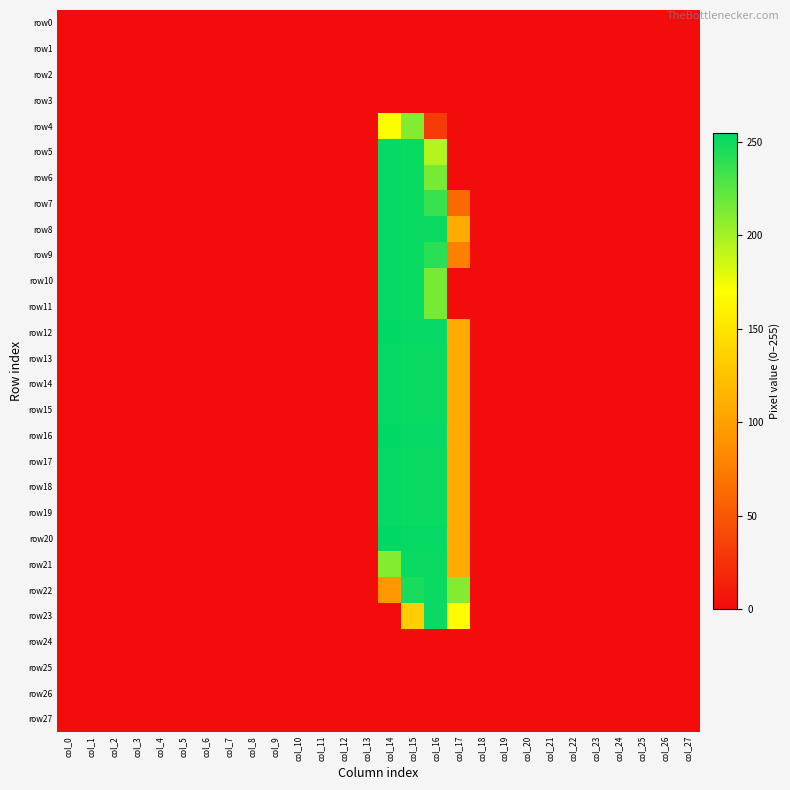

Reading right to left, what are all the values shown in this chart?

row0: col_27=0	col_26=0	col_25=0	col_24=0	col_23=0	col_22=0	col_21=0	col_20=0	col_19=0	col_18=0	col_17=0	col_16=0	col_15=0	col_14=0	col_13=0	col_12=0	col_11=0	col_10=0	col_9=0	col_8=0	col_7=0	col_6=0	col_5=0	col_4=0	col_3=0	col_2=0	col_1=0	col_0=0
row1: col_27=0	col_26=0	col_25=0	col_24=0	col_23=0	col_22=0	col_21=0	col_20=0	col_19=0	col_18=0	col_17=0	col_16=0	col_15=0	col_14=0	col_13=0	col_12=0	col_11=0	col_10=0	col_9=0	col_8=0	col_7=0	col_6=0	col_5=0	col_4=0	col_3=0	col_2=0	col_1=0	col_0=0
row2: col_27=0	col_26=0	col_25=0	col_24=0	col_23=0	col_22=0	col_21=0	col_20=0	col_19=0	col_18=0	col_17=0	col_16=0	col_15=0	col_14=0	col_13=0	col_12=0	col_11=0	col_10=0	col_9=0	col_8=0	col_7=0	col_6=0	col_5=0	col_4=0	col_3=0	col_2=0	col_1=0	col_0=0
row3: col_27=0	col_26=0	col_25=0	col_24=0	col_23=0	col_22=0	col_21=0	col_20=0	col_19=0	col_18=0	col_17=0	col_16=0	col_15=0	col_14=0	col_13=0	col_12=0	col_11=0	col_10=0	col_9=0	col_8=0	col_7=0	col_6=0	col_5=0	col_4=0	col_3=0	col_2=0	col_1=0	col_0=0
row4: col_27=0	col_26=0	col_25=0	col_24=0	col_23=0	col_22=0	col_21=0	col_20=0	col_19=0	col_18=0	col_17=0	col_16=31	col_15=211	col_14=171	col_13=0	col_12=0	col_11=0	col_10=0	col_9=0	col_8=0	col_7=0	col_6=0	col_5=0	col_4=0	col_3=0	col_2=0	col_1=0	col_0=0
row5: col_27=0	col_26=0	col_25=0	col_24=0	col_23=0	col_22=0	col_21=0	col_20=0	col_19=0	col_18=0	col_17=0	col_16=195	col_15=252	col_14=253	col_13=0	col_12=0	col_11=0	col_10=0	col_9=0	col_8=0	col_7=0	col_6=0	col_5=0	col_4=0	col_3=0	col_2=0	col_1=0	col_0=0
row6: col_27=0	col_26=0	col_25=0	col_24=0	col_23=0	col_22=0	col_21=0	col_20=0	col_19=0	col_18=0	col_17=0	col_16=215	col_15=252	col_14=253	col_13=0	col_12=0	col_11=0	col_10=0	col_9=0	col_8=0	col_7=0	col_6=0	col_5=0	col_4=0	col_3=0	col_2=0	col_1=0	col_0=0
row7: col_27=0	col_26=0	col_25=0	col_24=0	col_23=0	col_22=0	col_21=0	col_20=0	col_19=0	col_18=0	col_17=62	col_16=236	col_15=252	col_14=253	col_13=0	col_12=0	col_11=0	col_10=0	col_9=0	col_8=0	col_7=0	col_6=0	col_5=0	col_4=0	col_3=0	col_2=0	col_1=0	col_0=0
row8: col_27=0	col_26=0	col_25=0	col_24=0	col_23=0	col_22=0	col_21=0	col_20=0	col_19=0	col_18=0	col_17=108	col_16=252	col_15=252	col_14=253	col_13=0	col_12=0	col_11=0	col_10=0	col_9=0	col_8=0	col_7=0	col_6=0	col_5=0	col_4=0	col_3=0	col_2=0	col_1=0	col_0=0
row9: col_27=0	col_26=0	col_25=0	col_24=0	col_23=0	col_22=0	col_21=0	col_20=0	col_19=0	col_18=0	col_17=77	col_16=241	col_15=252	col_14=253	col_13=0	col_12=0	col_11=0	col_10=0	col_9=0	col_8=0	col_7=0	col_6=0	col_5=0	col_4=0	col_3=0	col_2=0	col_1=0	col_0=0
row10: col_27=0	col_26=0	col_25=0	col_24=0	col_23=0	col_22=0	col_21=0	col_20=0	col_19=0	col_18=0	col_17=0	col_16=215	col_15=252	col_14=253	col_13=0	col_12=0	col_11=0	col_10=0	col_9=0	col_8=0	col_7=0	col_6=0	col_5=0	col_4=0	col_3=0	col_2=0	col_1=0	col_0=0
row11: col_27=0	col_26=0	col_25=0	col_24=0	col_23=0	col_22=0	col_21=0	col_20=0	col_19=0	col_18=0	col_17=0	col_16=215	col_15=252	col_14=253	col_13=0	col_12=0	col_11=0	col_10=0	col_9=0	col_8=0	col_7=0	col_6=0	col_5=0	col_4=0	col_3=0	col_2=0	col_1=0	col_0=0
row12: col_27=0	col_26=0	col_25=0	col_24=0	col_23=0	col_22=0	col_21=0	col_20=0	col_19=0	col_18=0	col_17=108	col_16=253	col_15=253	col_14=255	col_13=0	col_12=0	col_11=0	col_10=0	col_9=0	col_8=0	col_7=0	col_6=0	col_5=0	col_4=0	col_3=0	col_2=0	col_1=0	col_0=0
row13: col_27=0	col_26=0	col_25=0	col_24=0	col_23=0	col_22=0	col_21=0	col_20=0	col_19=0	col_18=0	col_17=108	col_16=252	col_15=252	col_14=253	col_13=0	col_12=0	col_11=0	col_10=0	col_9=0	col_8=0	col_7=0	col_6=0	col_5=0	col_4=0	col_3=0	col_2=0	col_1=0	col_0=0
row14: col_27=0	col_26=0	col_25=0	col_24=0	col_23=0	col_22=0	col_21=0	col_20=0	col_19=0	col_18=0	col_17=108	col_16=252	col_15=252	col_14=253	col_13=0	col_12=0	col_11=0	col_10=0	col_9=0	col_8=0	col_7=0	col_6=0	col_5=0	col_4=0	col_3=0	col_2=0	col_1=0	col_0=0
row15: col_27=0	col_26=0	col_25=0	col_24=0	col_23=0	col_22=0	col_21=0	col_20=0	col_19=0	col_18=0	col_17=108	col_16=252	col_15=252	col_14=253	col_13=0	col_12=0	col_11=0	col_10=0	col_9=0	col_8=0	col_7=0	col_6=0	col_5=0	col_4=0	col_3=0	col_2=0	col_1=0	col_0=0
row16: col_27=0	col_26=0	col_25=0	col_24=0	col_23=0	col_22=0	col_21=0	col_20=0	col_19=0	col_18=0	col_17=108	col_16=253	col_15=253	col_14=255	col_13=0	col_12=0	col_11=0	col_10=0	col_9=0	col_8=0	col_7=0	col_6=0	col_5=0	col_4=0	col_3=0	col_2=0	col_1=0	col_0=0
row17: col_27=0	col_26=0	col_25=0	col_24=0	col_23=0	col_22=0	col_21=0	col_20=0	col_19=0	col_18=0	col_17=108	col_16=252	col_15=252	col_14=253	col_13=0	col_12=0	col_11=0	col_10=0	col_9=0	col_8=0	col_7=0	col_6=0	col_5=0	col_4=0	col_3=0	col_2=0	col_1=0	col_0=0
row18: col_27=0	col_26=0	col_25=0	col_24=0	col_23=0	col_22=0	col_21=0	col_20=0	col_19=0	col_18=0	col_17=108	col_16=252	col_15=252	col_14=253	col_13=0	col_12=0	col_11=0	col_10=0	col_9=0	col_8=0	col_7=0	col_6=0	col_5=0	col_4=0	col_3=0	col_2=0	col_1=0	col_0=0
row19: col_27=0	col_26=0	col_25=0	col_24=0	col_23=0	col_22=0	col_21=0	col_20=0	col_19=0	col_18=0	col_17=108	col_16=252	col_15=252	col_14=253	col_13=0	col_12=0	col_11=0	col_10=0	col_9=0	col_8=0	col_7=0	col_6=0	col_5=0	col_4=0	col_3=0	col_2=0	col_1=0	col_0=0
row20: col_27=0	col_26=0	col_25=0	col_24=0	col_23=0	col_22=0	col_21=0	col_20=0	col_19=0	col_18=0	col_17=108	col_16=253	col_15=253	col_14=255	col_13=0	col_12=0	col_11=0	col_10=0	col_9=0	col_8=0	col_7=0	col_6=0	col_5=0	col_4=0	col_3=0	col_2=0	col_1=0	col_0=0
row21: col_27=0	col_26=0	col_25=0	col_24=0	col_23=0	col_22=0	col_21=0	col_20=0	col_19=0	col_18=0	col_17=108	col_16=252	col_15=252	col_14=211	col_13=0	col_12=0	col_11=0	col_10=0	col_9=0	col_8=0	col_7=0	col_6=0	col_5=0	col_4=0	col_3=0	col_2=0	col_1=0	col_0=0
row22: col_27=0	col_26=0	col_25=0	col_24=0	col_23=0	col_22=0	col_21=0	col_20=0	col_19=0	col_18=0	col_17=211	col_16=252	col_15=247	col_14=94	col_13=0	col_12=0	col_11=0	col_10=0	col_9=0	col_8=0	col_7=0	col_6=0	col_5=0	col_4=0	col_3=0	col_2=0	col_1=0	col_0=0
row23: col_27=0	col_26=0	col_25=0	col_24=0	col_23=0	col_22=0	col_21=0	col_20=0	col_19=0	col_18=0	col_17=168	col_16=252	col_15=134	col_14=0	col_13=0	col_12=0	col_11=0	col_10=0	col_9=0	col_8=0	col_7=0	col_6=0	col_5=0	col_4=0	col_3=0	col_2=0	col_1=0	col_0=0
row24: col_27=0	col_26=0	col_25=0	col_24=0	col_23=0	col_22=0	col_21=0	col_20=0	col_19=0	col_18=0	col_17=0	col_16=0	col_15=0	col_14=0	col_13=0	col_12=0	col_11=0	col_10=0	col_9=0	col_8=0	col_7=0	col_6=0	col_5=0	col_4=0	col_3=0	col_2=0	col_1=0	col_0=0
row25: col_27=0	col_26=0	col_25=0	col_24=0	col_23=0	col_22=0	col_21=0	col_20=0	col_19=0	col_18=0	col_17=0	col_16=0	col_15=0	col_14=0	col_13=0	col_12=0	col_11=0	col_10=0	col_9=0	col_8=0	col_7=0	col_6=0	col_5=0	col_4=0	col_3=0	col_2=0	col_1=0	col_0=0
row26: col_27=0	col_26=0	col_25=0	col_24=0	col_23=0	col_22=0	col_21=0	col_20=0	col_19=0	col_18=0	col_17=0	col_16=0	col_15=0	col_14=0	col_13=0	col_12=0	col_11=0	col_10=0	col_9=0	col_8=0	col_7=0	col_6=0	col_5=0	col_4=0	col_3=0	col_2=0	col_1=0	col_0=0
row27: col_27=0	col_26=0	col_25=0	col_24=0	col_23=0	col_22=0	col_21=0	col_20=0	col_19=0	col_18=0	col_17=0	col_16=0	col_15=0	col_14=0	col_13=0	col_12=0	col_11=0	col_10=0	col_9=0	col_8=0	col_7=0	col_6=0	col_5=0	col_4=0	col_3=0	col_2=0	col_1=0	col_0=0